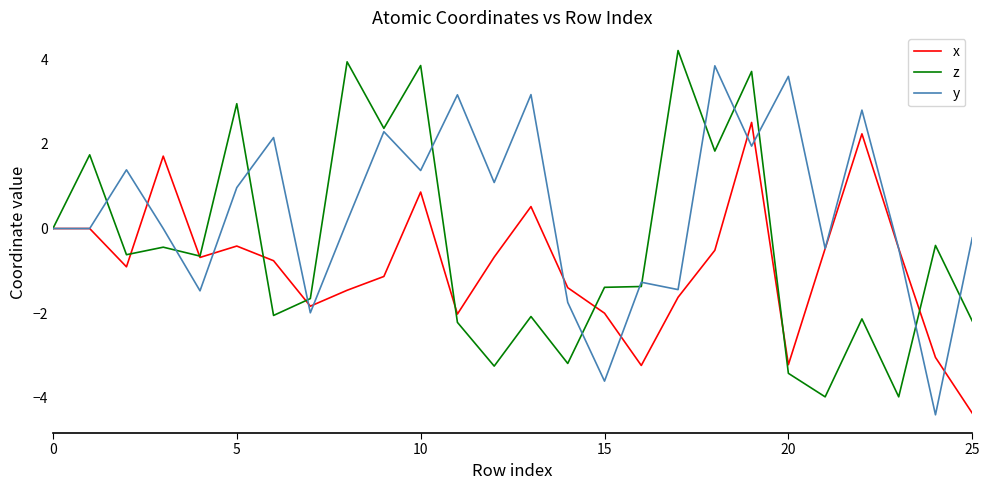

Which series has the largest total across all categories?

y